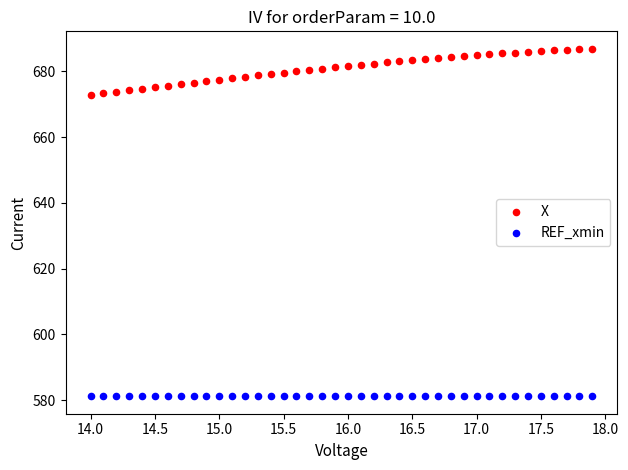

Which series reaches the minimum Y coordinate?

REF_xmin